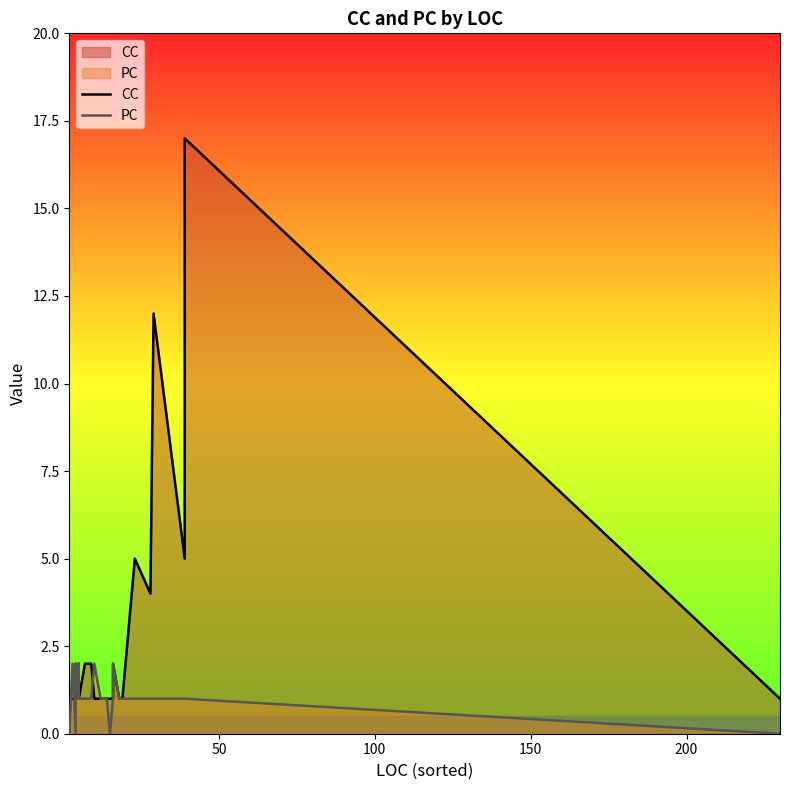

Rank the series by their average value, from lowest to highest.

PC, CC